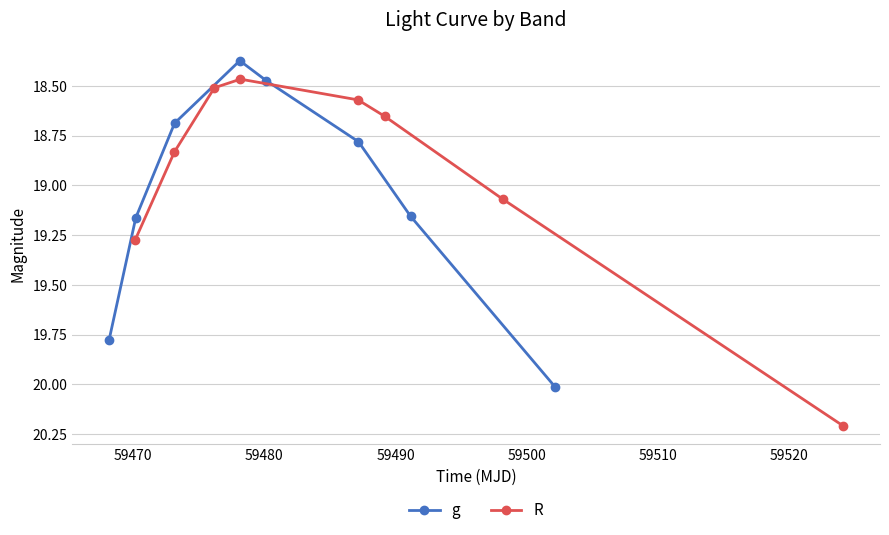

How many interior local valleys does the g series have?

1